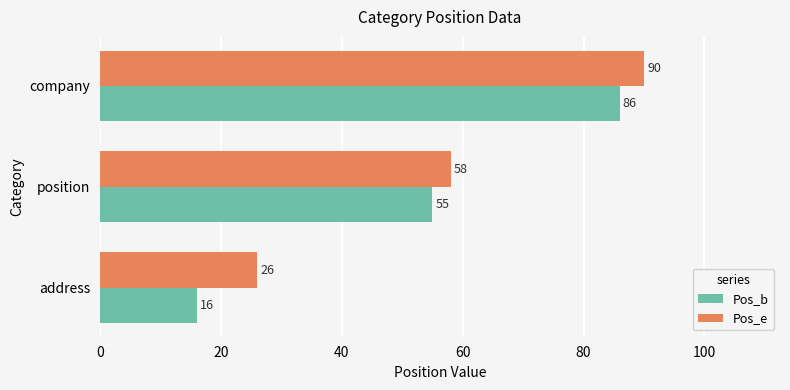

At which category is the sum across all series the highest?

company